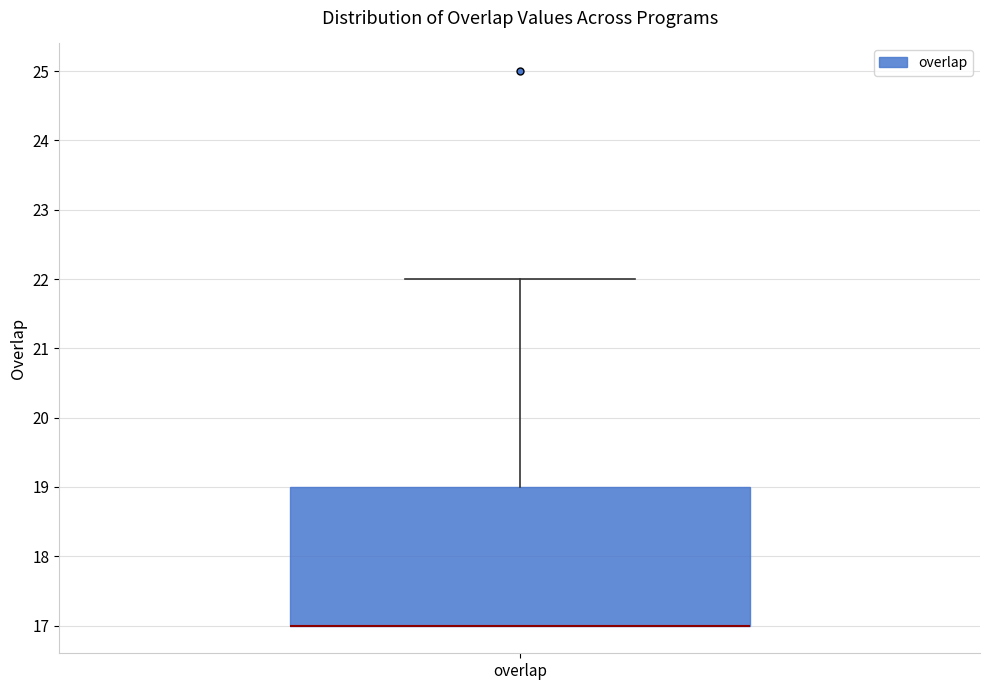

Where does the upper whisker of the box for overlap end on the y-axis? The values are not printed on the chart, so give them approximately, as read against the axis.

22